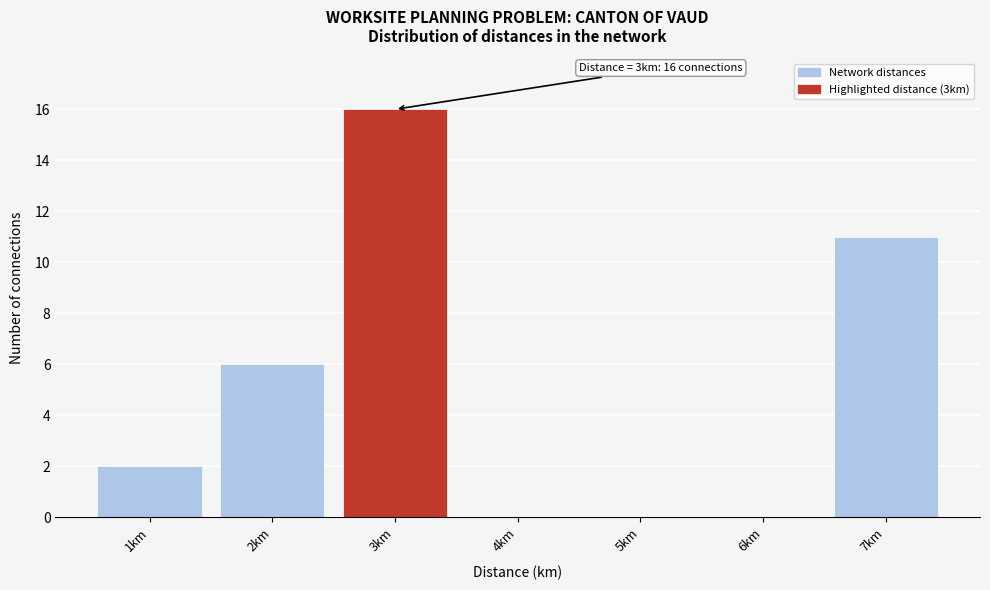

Which range on the x-axis has the tallest bar?

2.5 to 3.5